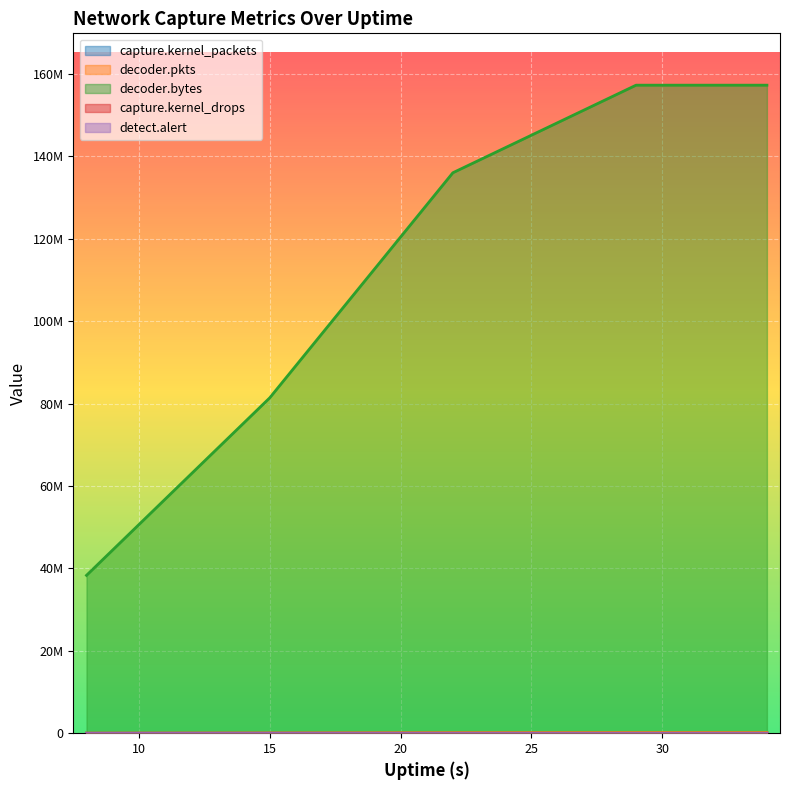

True or false: decoder.pkts and decoder.bytes cross at least once.

False